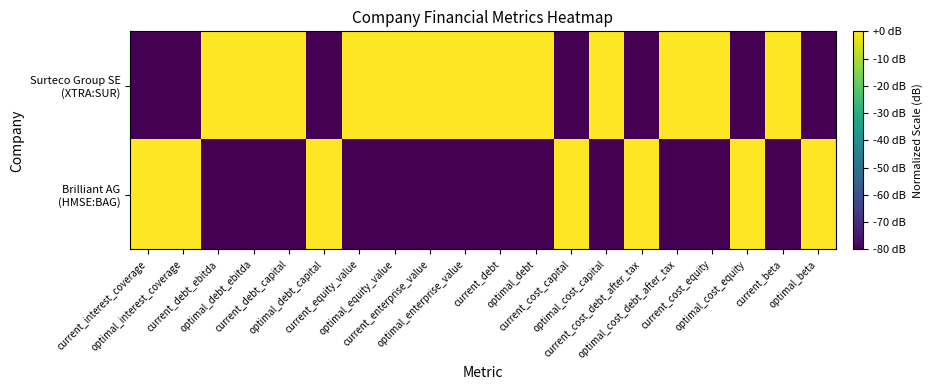

Which series has the largest range (max minus min)?

Surteco Group SE (XTRA:SUR)